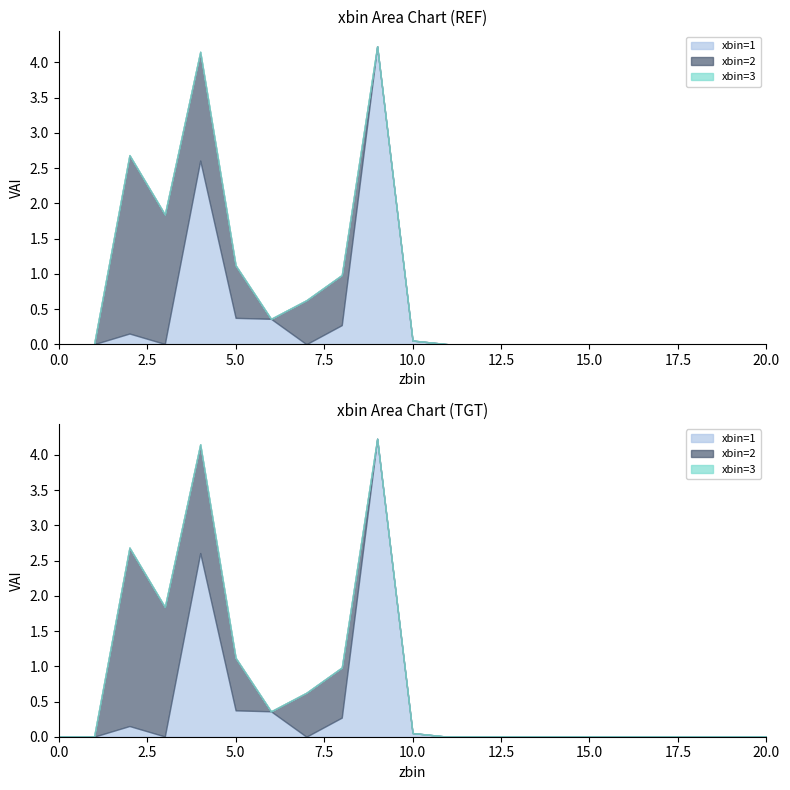

At which category is the sum across all series the highest?

9